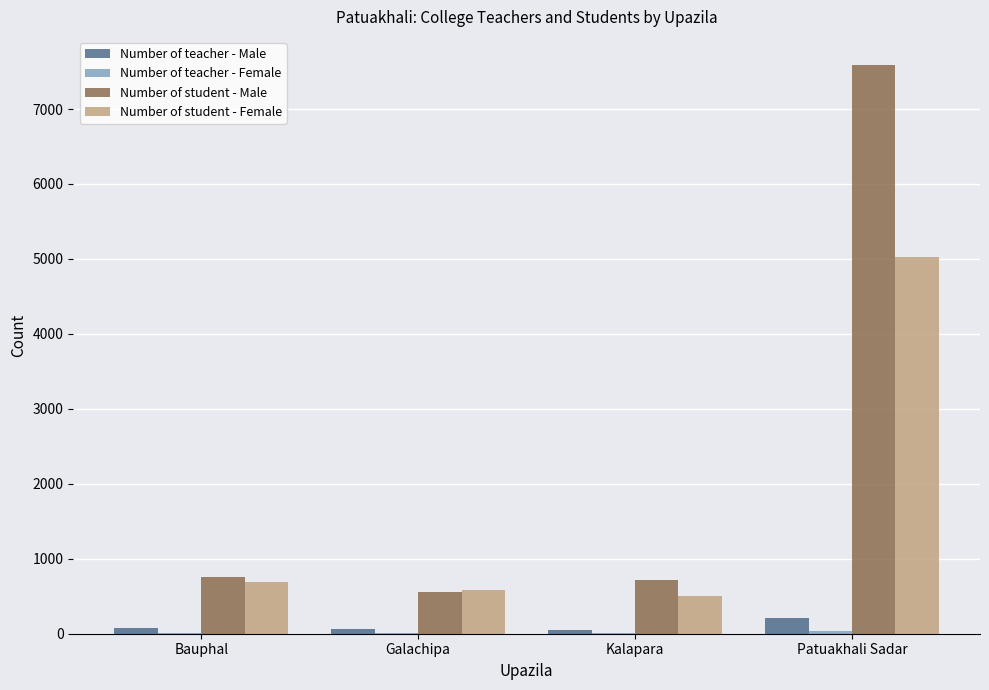

What is the maximum value shown in the chart?

7583